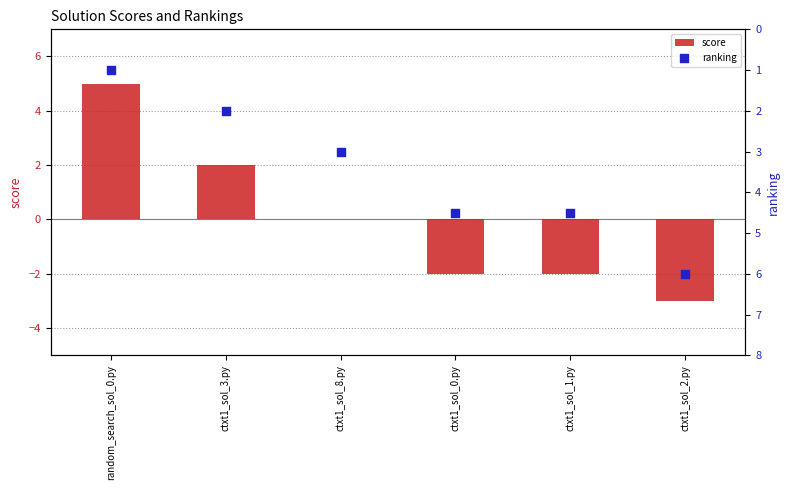

What is the total value across all series at ctxt1_sol_0.py?

2.5